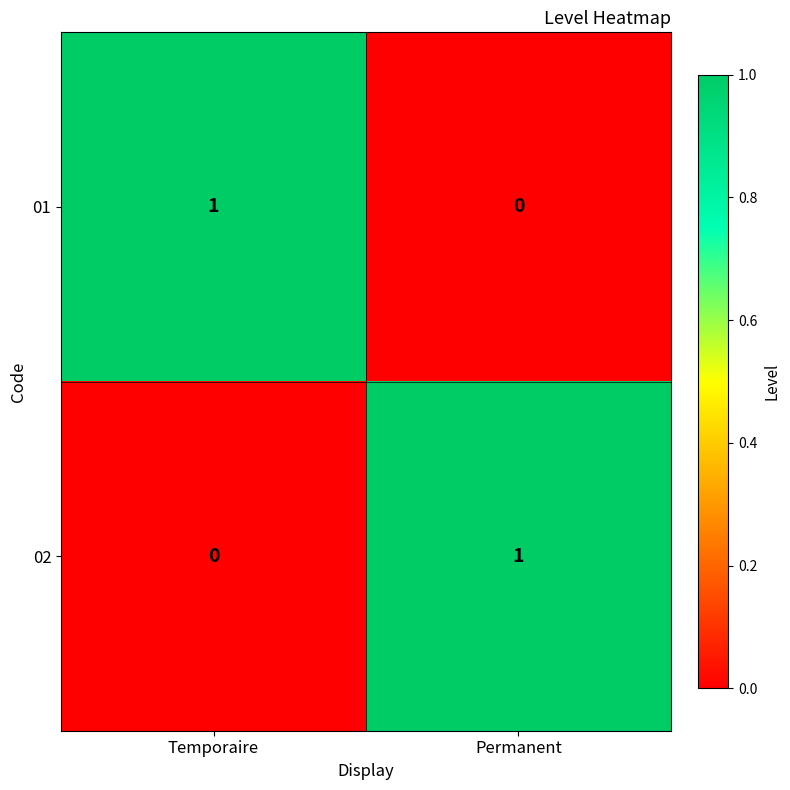

The value of 01 at Permanent is 1. True or false?

False